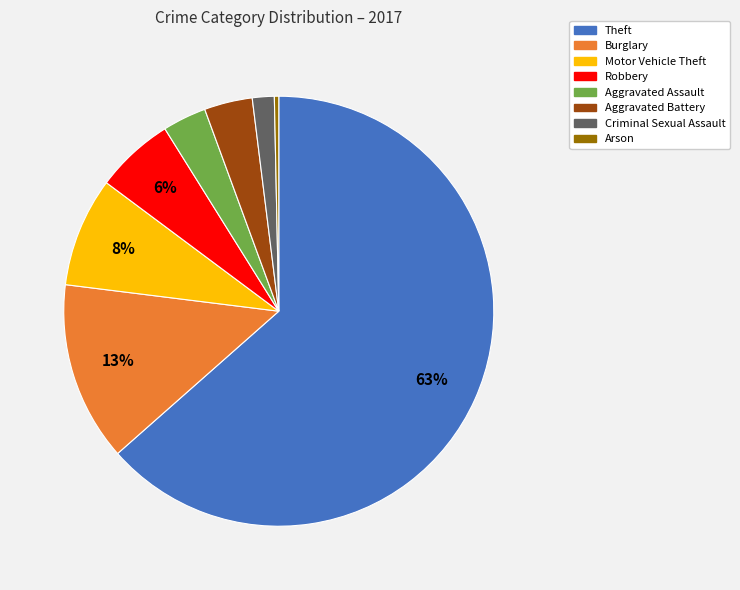

To the nearest percent, what is the average slice percentage?

12%